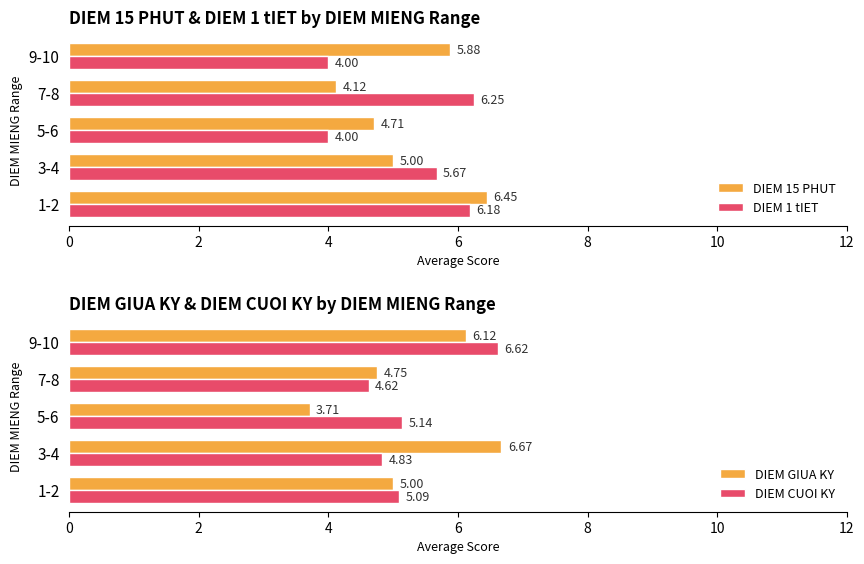

Which series has the largest total across all categories?

DIEM CUOI KY